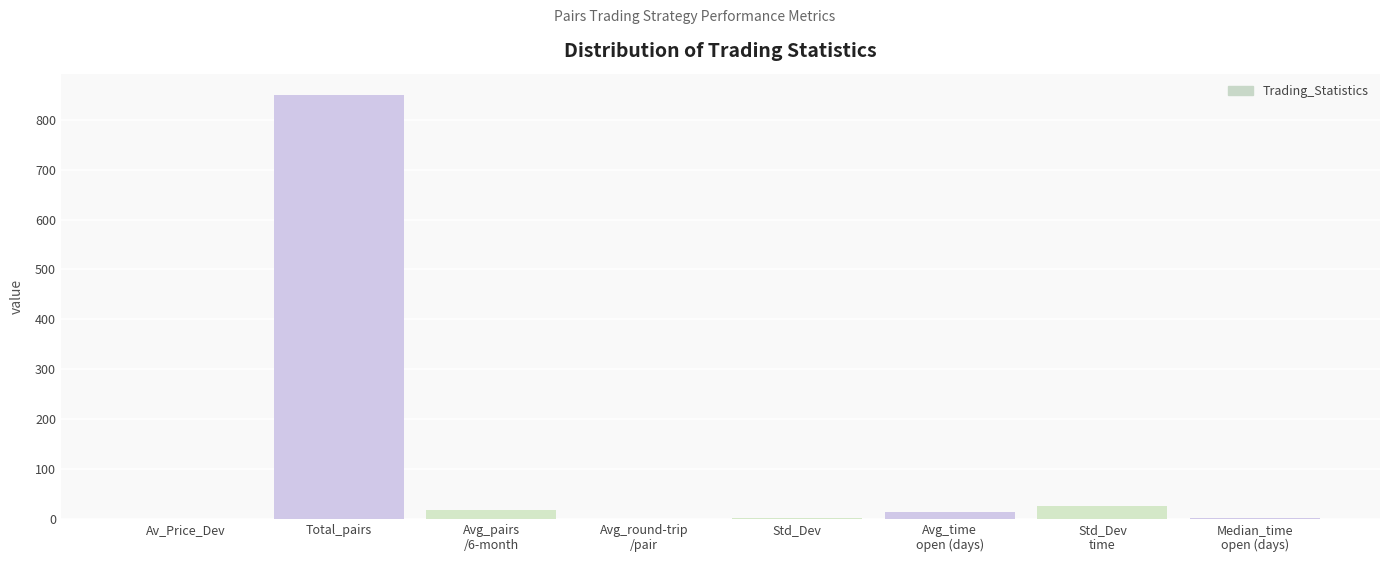

Is it true that the value at Avg_round-trip
/pair is 0.5?

True